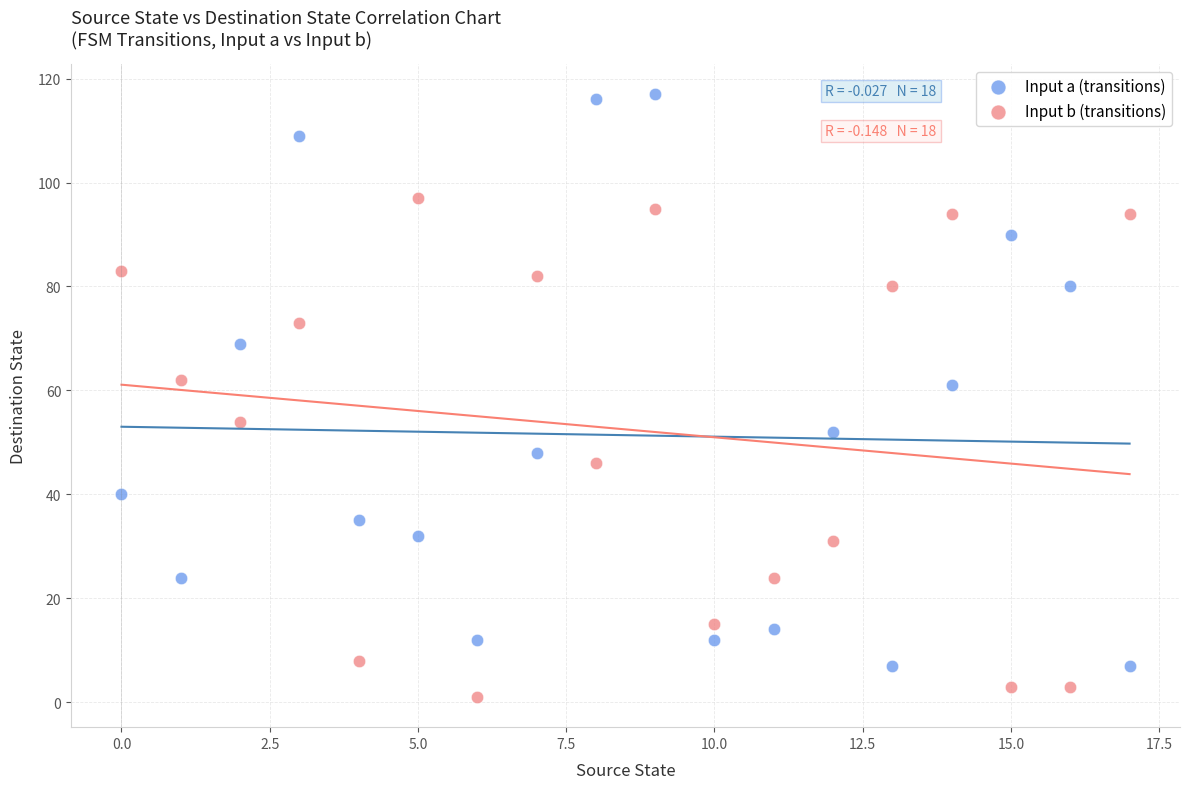

Which series contains the highest Y value?

Input a (transitions)